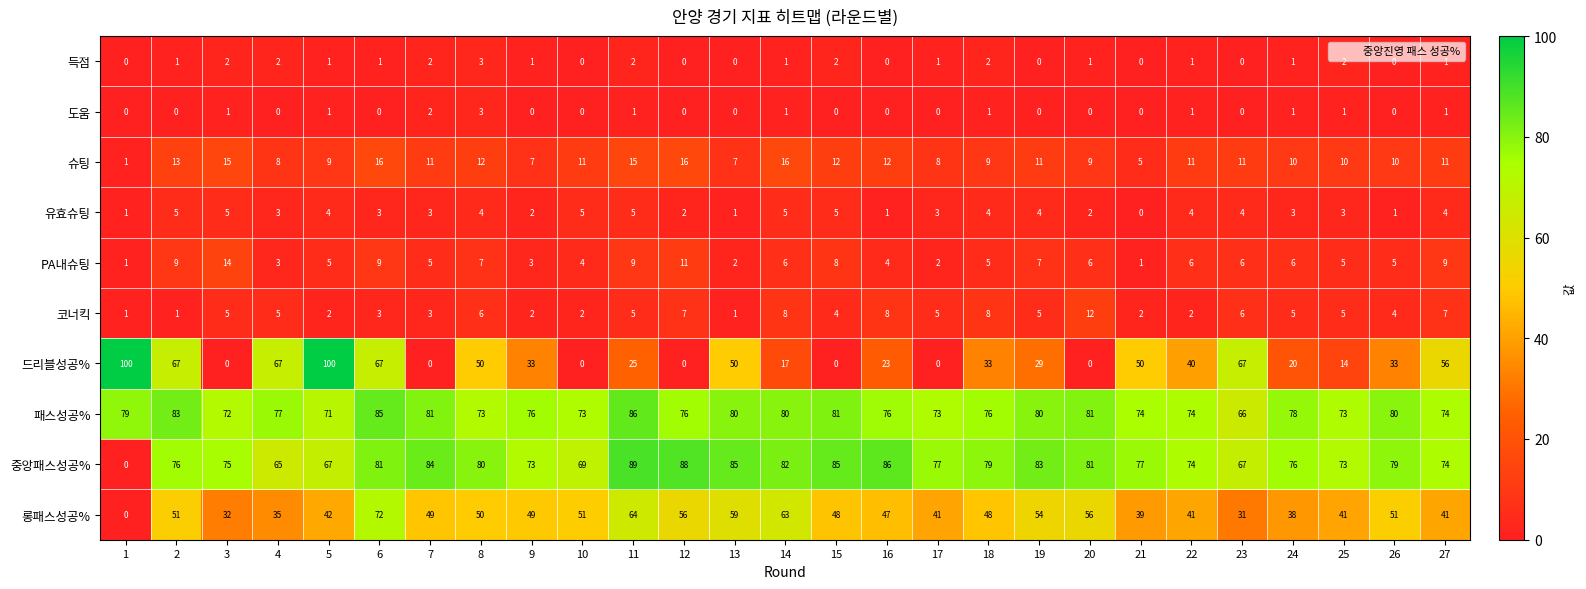

What is the difference between the second highest and minimum values in the 슈팅 series?

15